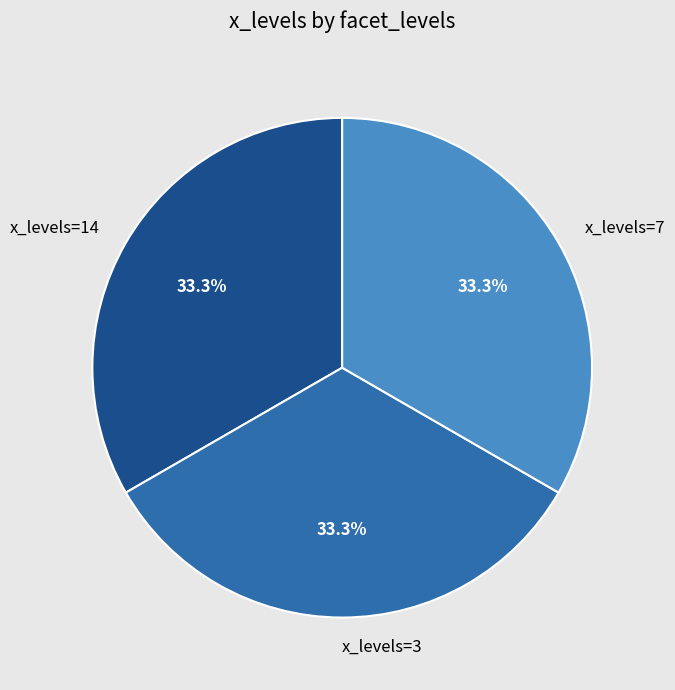

What is the total percentage of x_levels=3 and x_levels=7?

66.7%